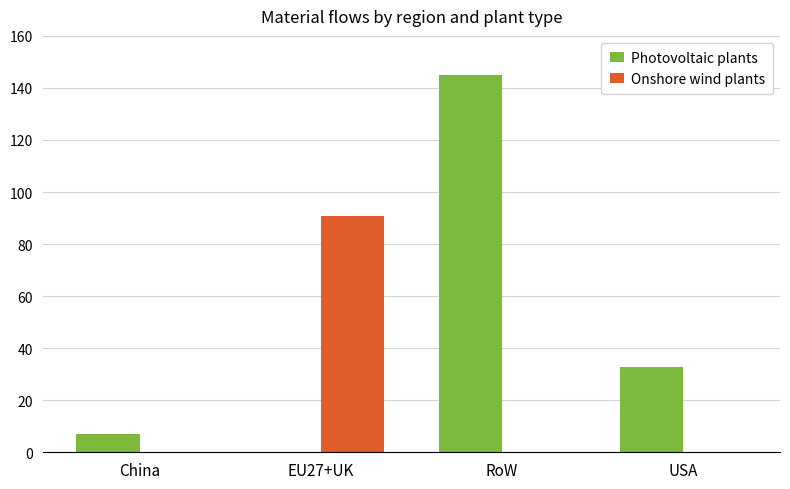

Reading left to right, list all the values displayed in this chart.

Photovoltaic plants: China=7.0	EU27+UK=0.0	RoW=145.0	USA=32.7
Onshore wind plants: China=0.0	EU27+UK=90.9	RoW=0.0	USA=0.0